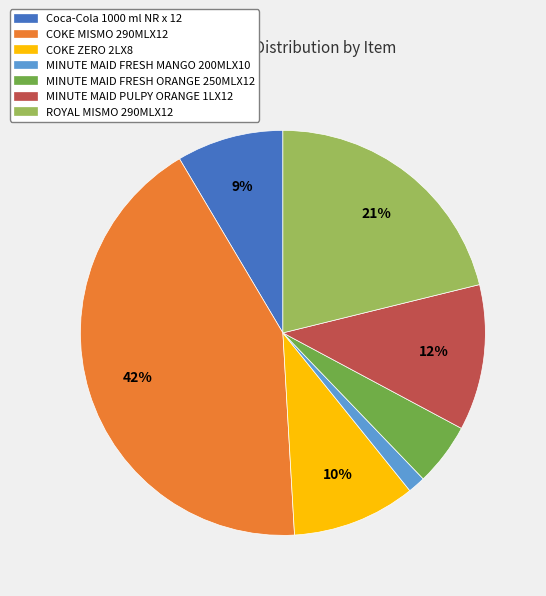

Combined, do COKE MISMO 290MLX12 and MINUTE MAID FRESH MANGO 200MLX10 account for over 50%?

No